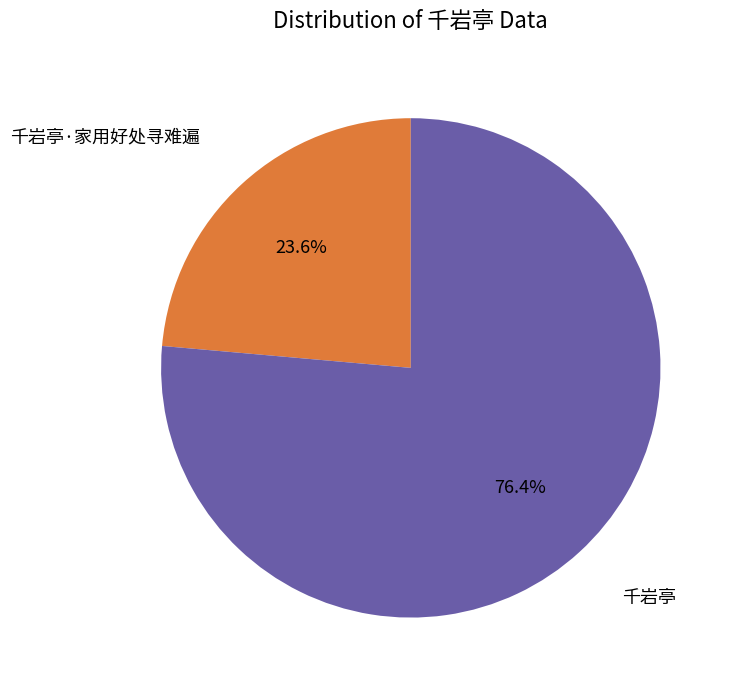

What is the largest slice in the pie chart?

千岩亭